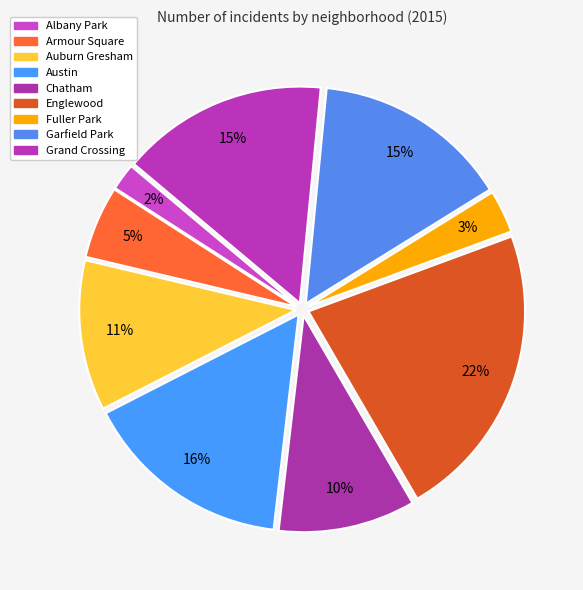

What percentage is NOT represented by Fuller Park?

96.8%